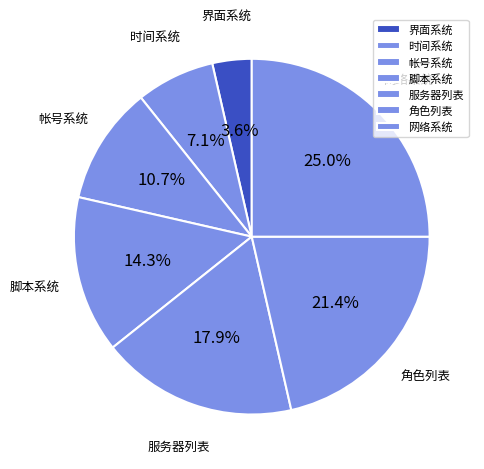

Is there any slice that represents more than half of the pie?

No